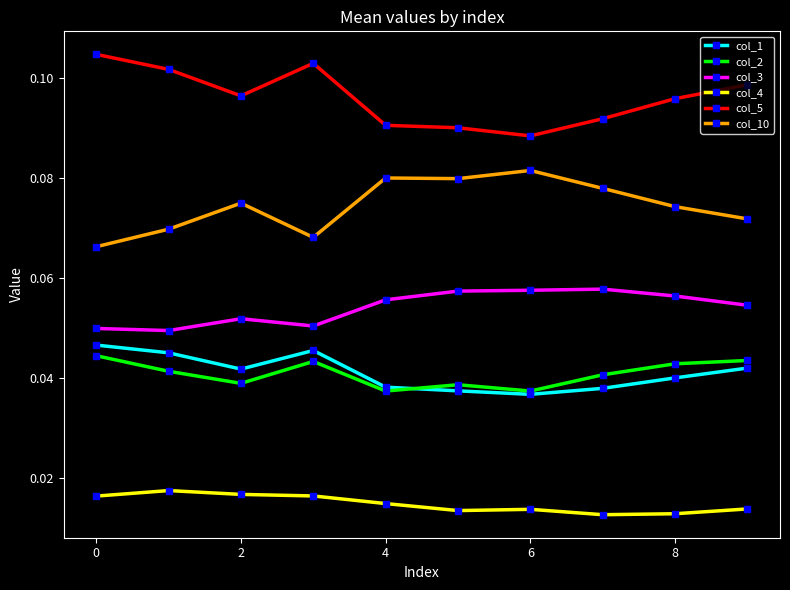

How many lines are shown in the chart?

6